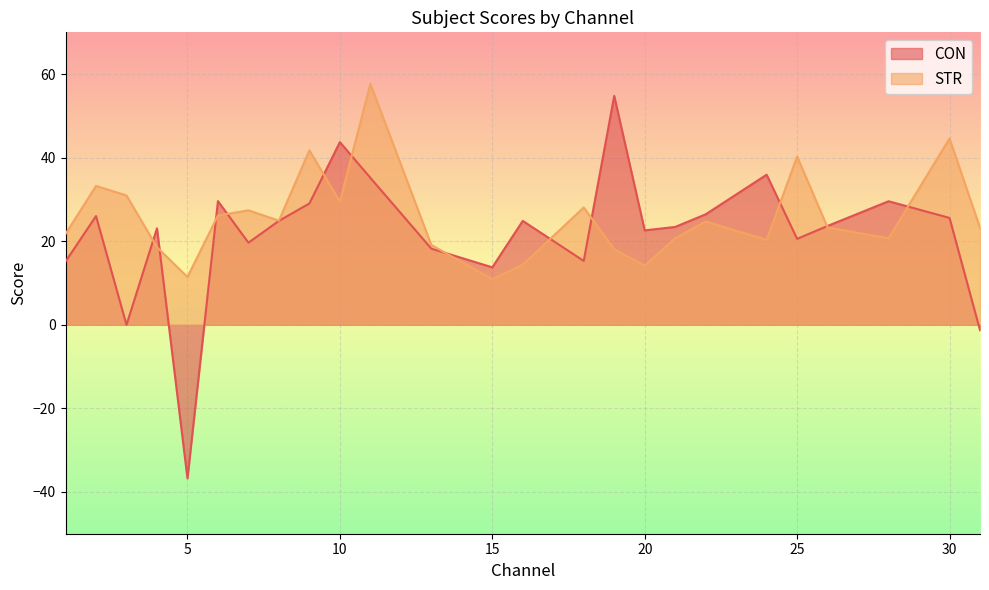

What is the difference between the highest and lowest values at 2?

7.2